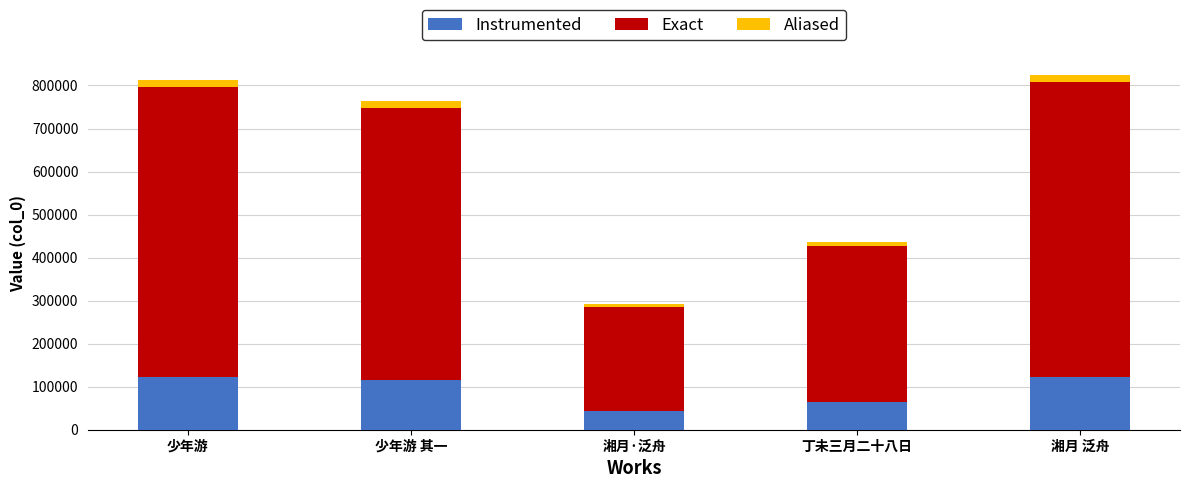

What is the average value of the Instrumented series?

93827.0